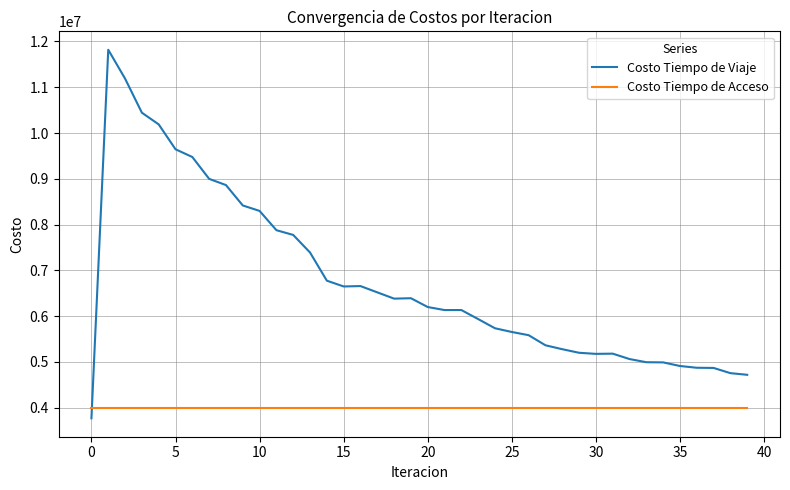

What is the lowest value of the Costo Tiempo de Viaje series?

3768212.0